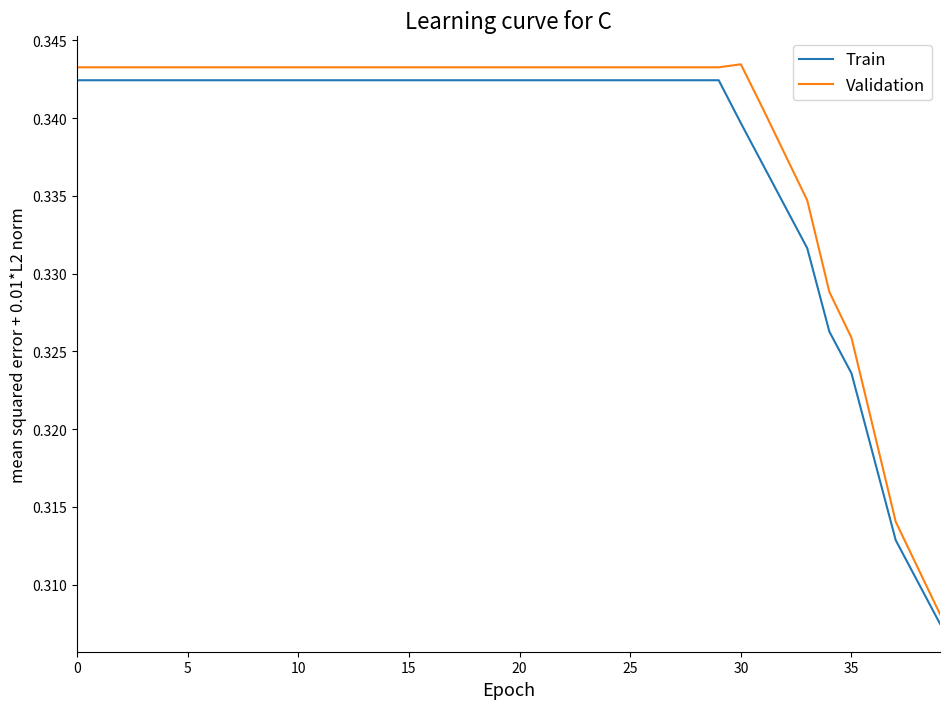

Which series has the widest spread of values?

Validation